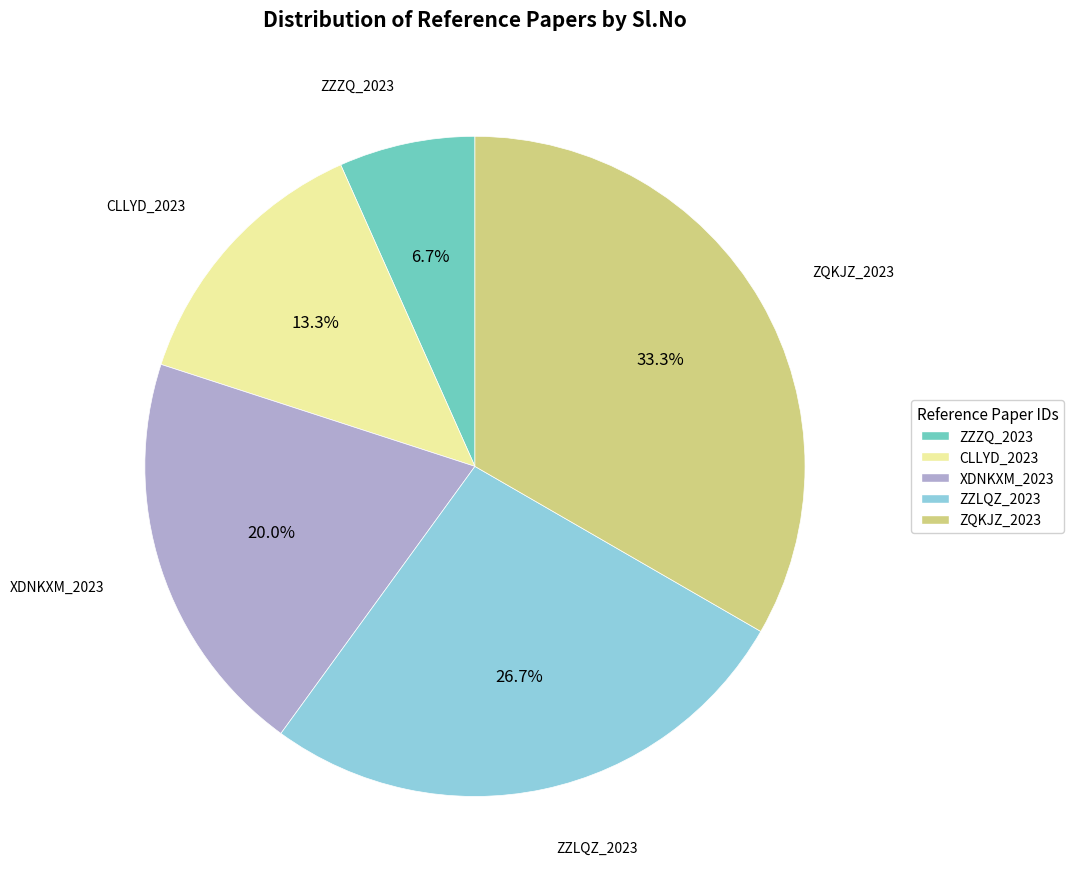

Rank the categories by value from highest to lowest.

ZQKJZ_2023, ZZLQZ_2023, XDNKXM_2023, CLLYD_2023, ZZZQ_2023